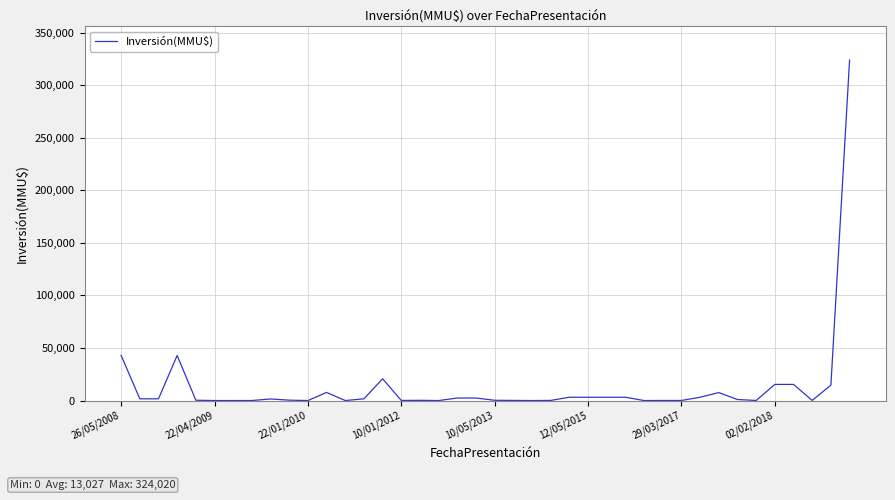

Count the number of categories in the chart.

40